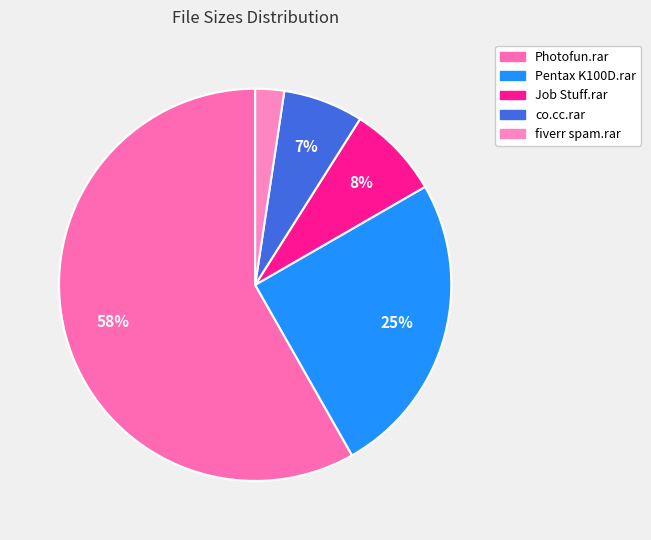

Which category has the smallest portion of the pie?

fiverr spam.rar